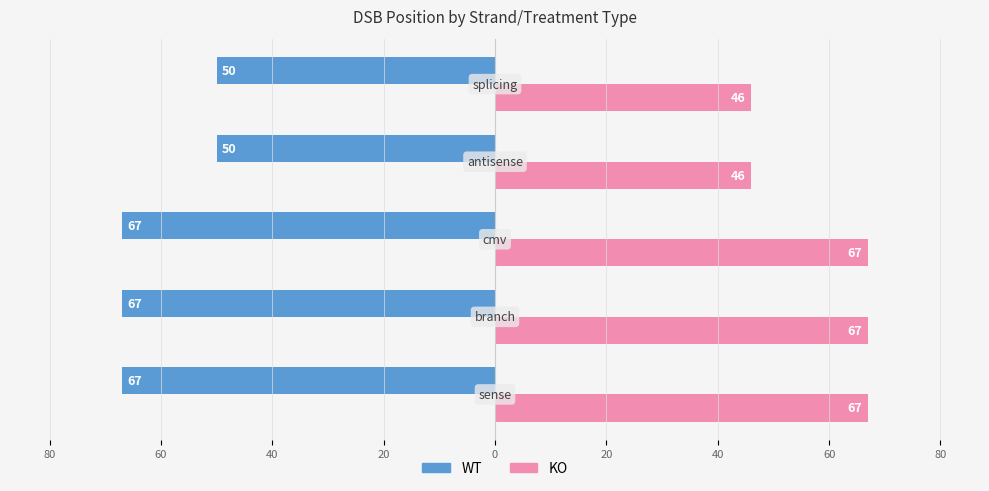

Reading left to right, what are all the values shown in this chart?

WT: -67	-67	-67	-50	-50
KO: 67	67	67	46	46